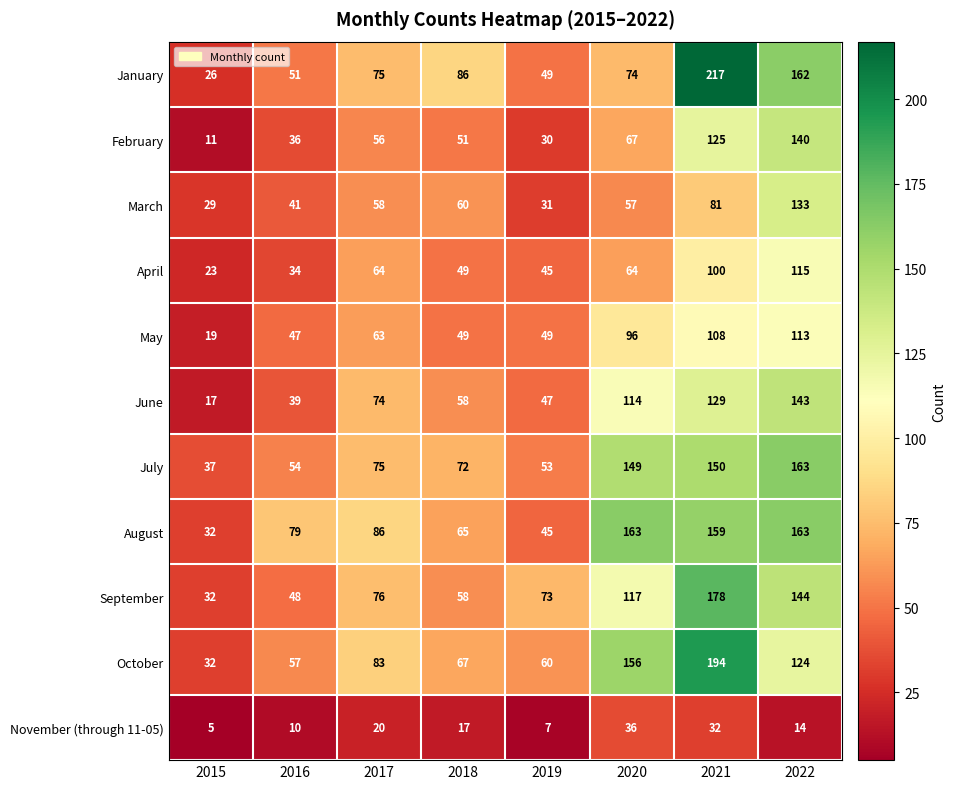

At which category is the sum across all series the highest?

2021